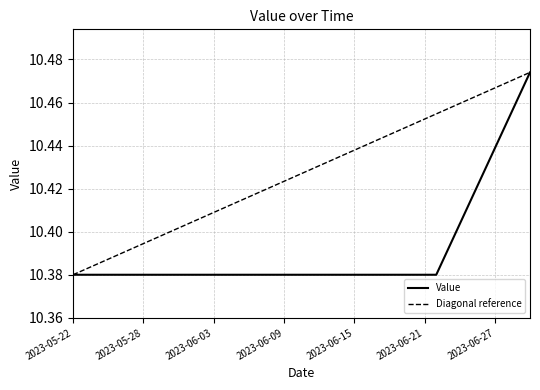

What is the difference between the maximum and second lowest values?

0.1